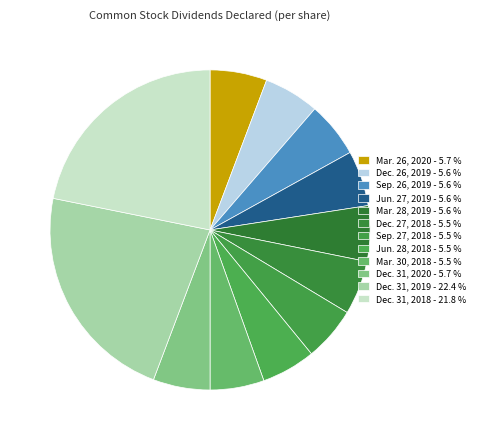

Does Jun. 28, 2018 account for over 50% of the chart?

No